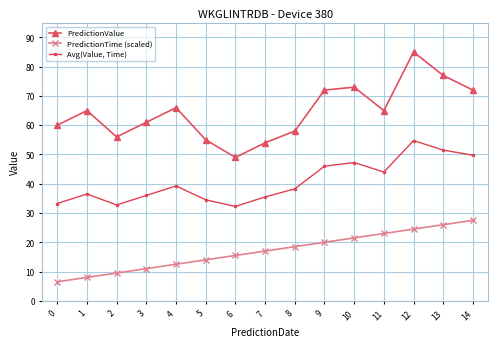

What is the highest value of the PredictionTime (scaled) series?

27.5